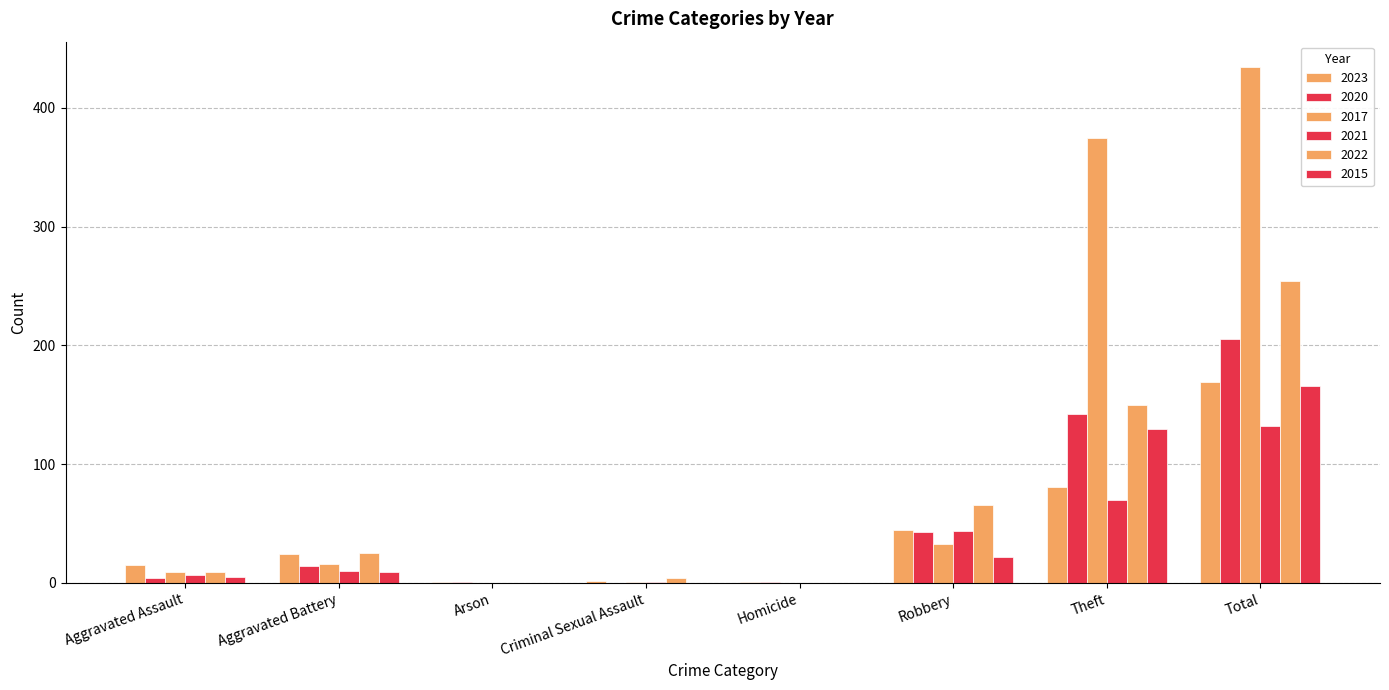

Reading left to right, list all the values displayed in this chart.

2023: Aggravated Assault=15	Aggravated Battery=24	Arson=1	Criminal Sexual Assault=2	Homicide=1	Robbery=45	Theft=81	Total=169
2020: Aggravated Assault=4	Aggravated Battery=14	Arson=1	Criminal Sexual Assault=0	Homicide=1	Robbery=43	Theft=142	Total=205
2017: Aggravated Assault=9	Aggravated Battery=16	Arson=0	Criminal Sexual Assault=1	Homicide=0	Robbery=33	Theft=375	Total=434
2021: Aggravated Assault=7	Aggravated Battery=10	Arson=0	Criminal Sexual Assault=1	Homicide=0	Robbery=44	Theft=70	Total=132
2022: Aggravated Assault=9	Aggravated Battery=25	Arson=0	Criminal Sexual Assault=4	Homicide=0	Robbery=66	Theft=150	Total=254
2015: Aggravated Assault=5	Aggravated Battery=9	Arson=0	Criminal Sexual Assault=0	Homicide=0	Robbery=22	Theft=130	Total=166